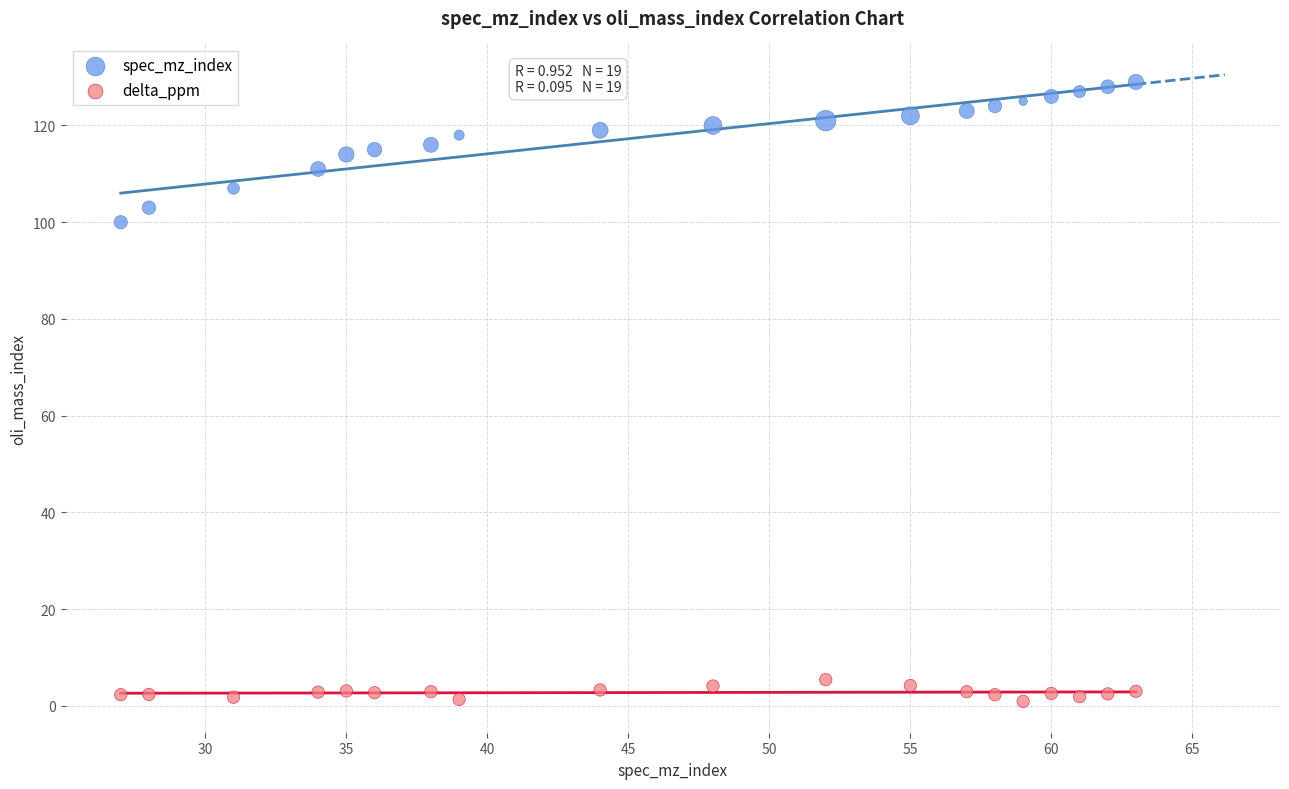

Which series has the largest Y range (max minus min)?

spec_mz_index